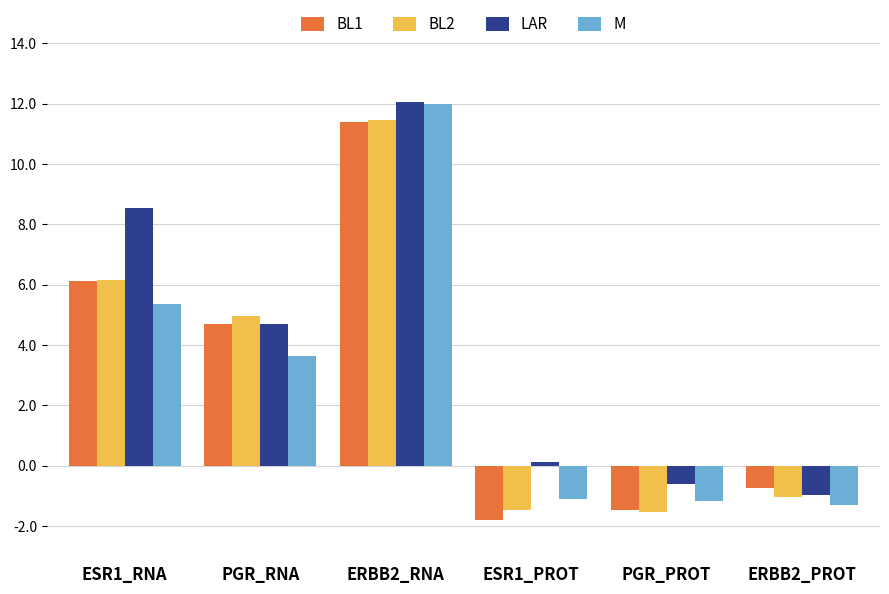

At how many categories does at least one series exceed 4?

3